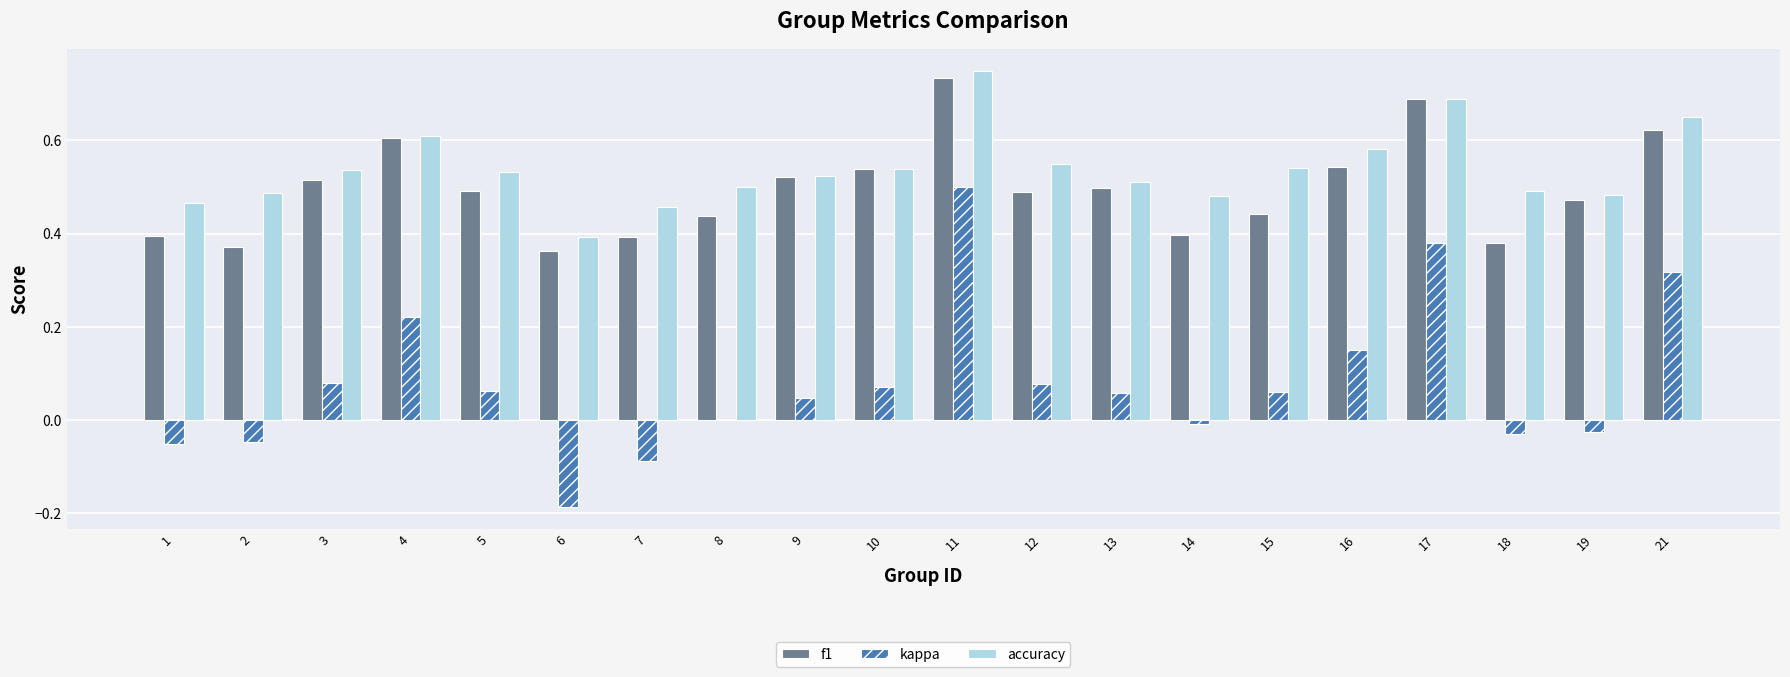

What is the total value across all series at 11?

2.0